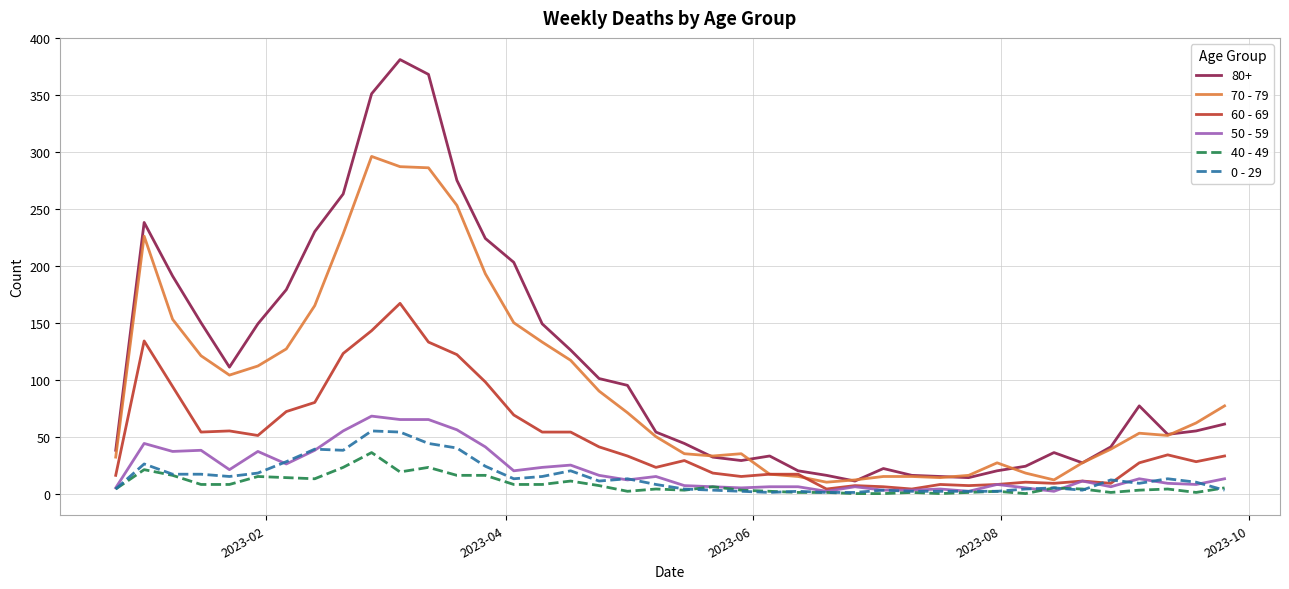

List the series in order of their peak value, highest first.

80+, 70 - 79, 60 - 69, 50 - 59, 0 - 29, 40 - 49